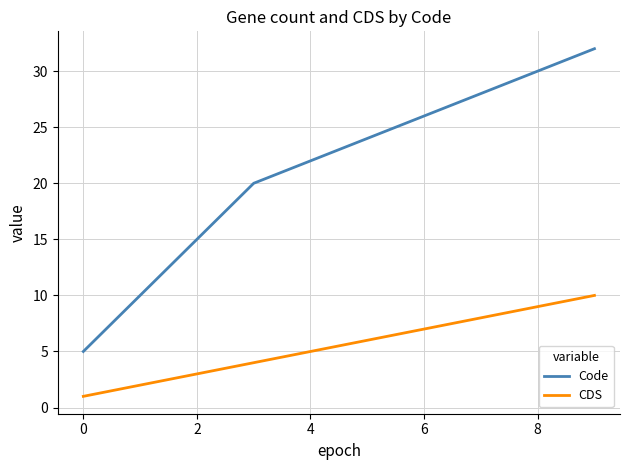

What is the difference between the maximum and minimum values in the CDS series?

9